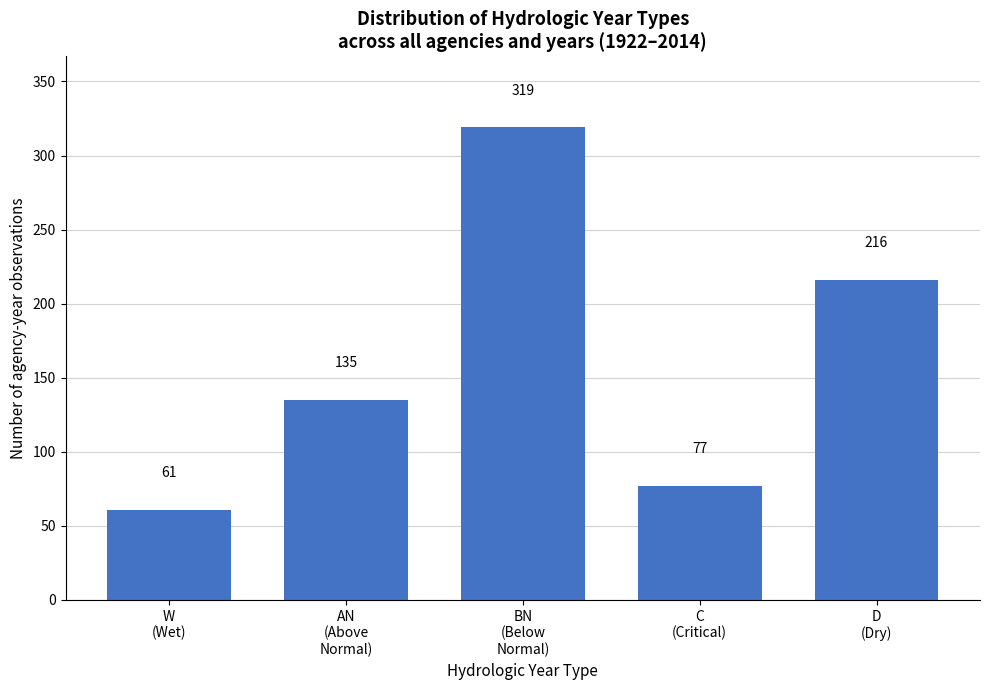

Reading left to right, what are all the values shown in this chart?

61	135	319	77	216